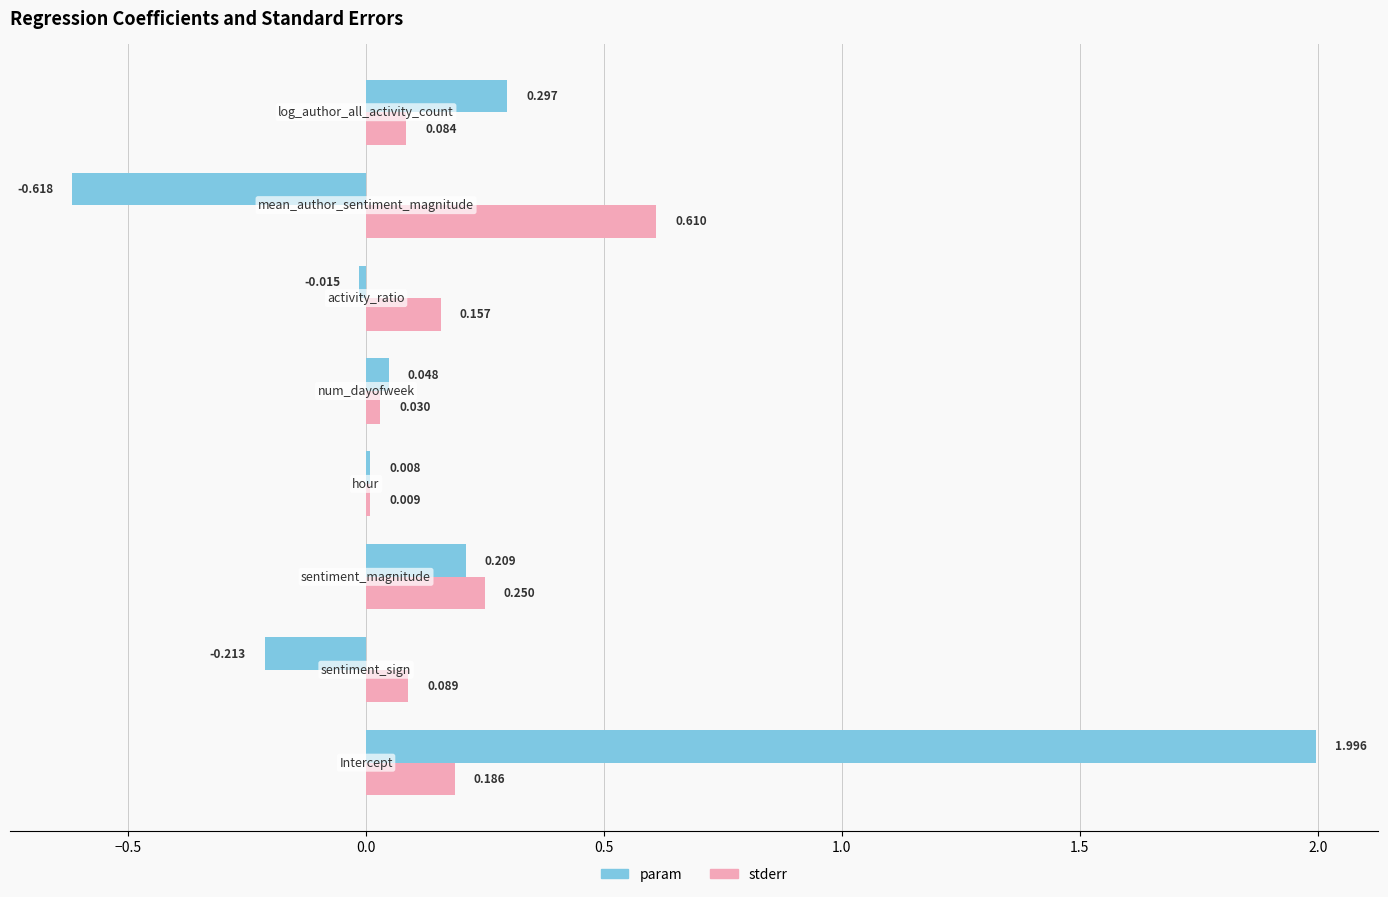

Which series has the largest total across all categories?

param